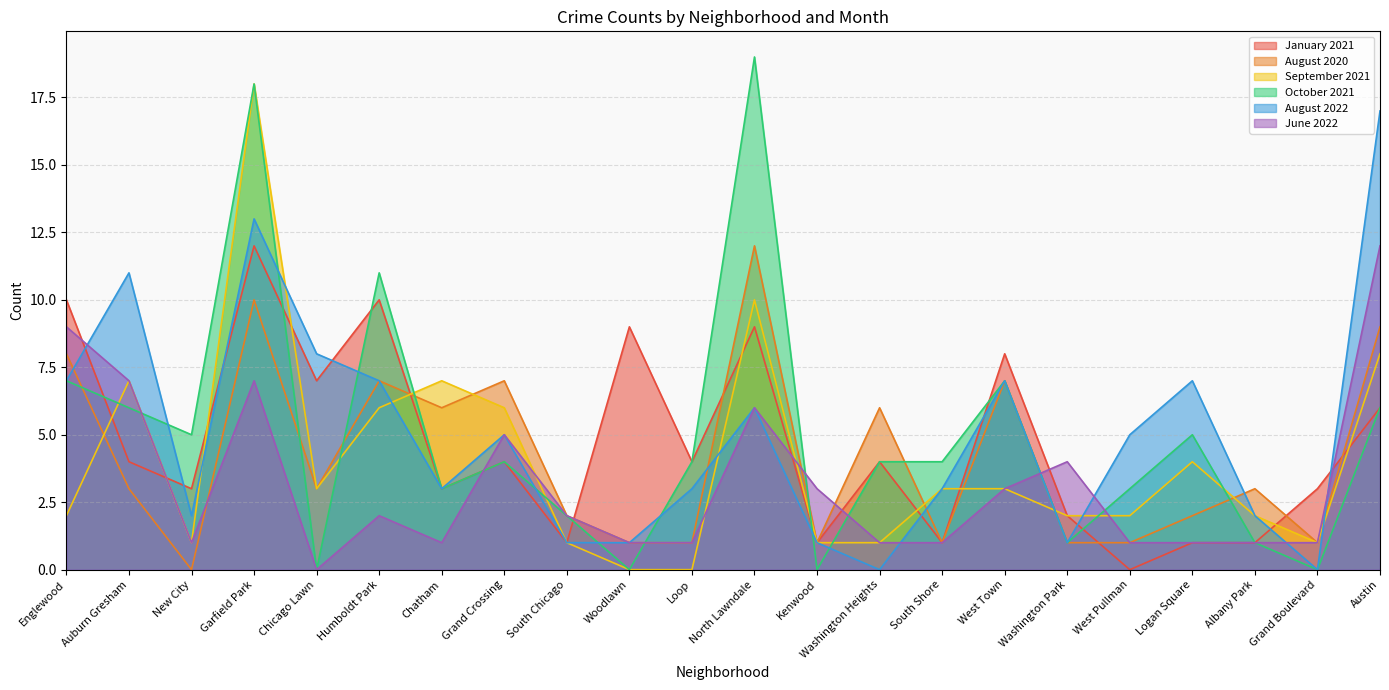

What is the label of the 10th point from the left?

Woodlawn